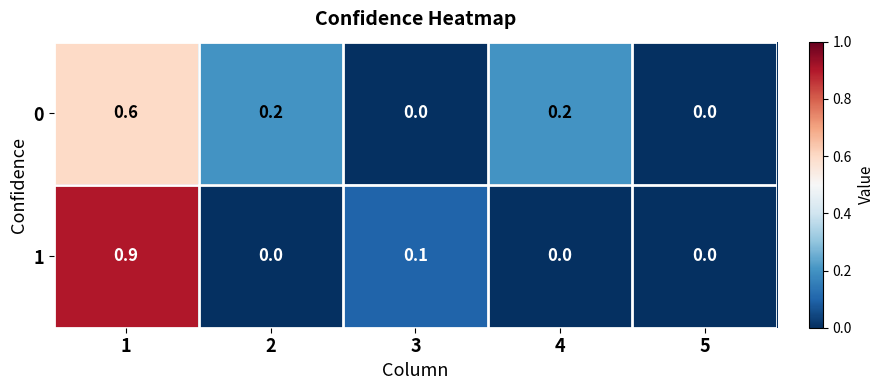

What is the difference between the 0 values at 3 and 1?

0.6